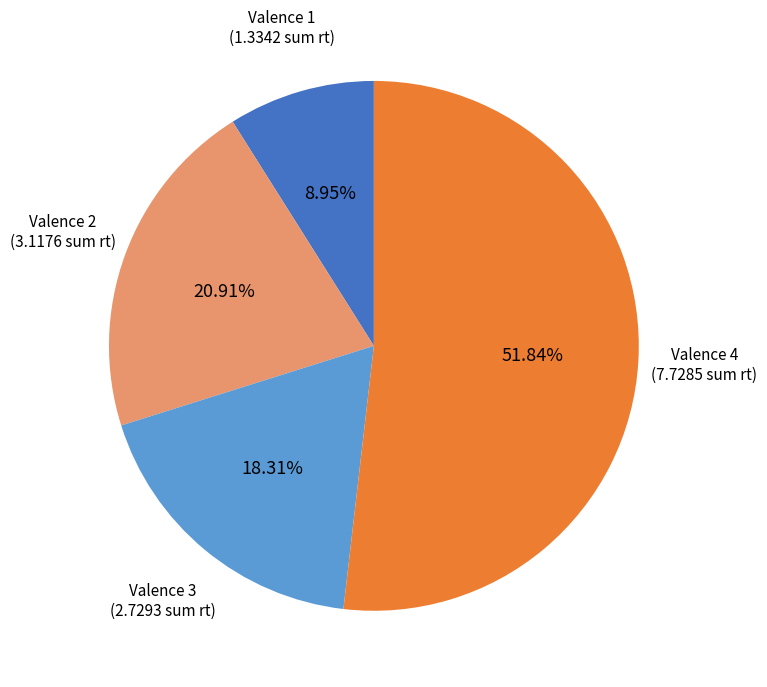

How much of the chart is everything except Valence 1?

91.1%